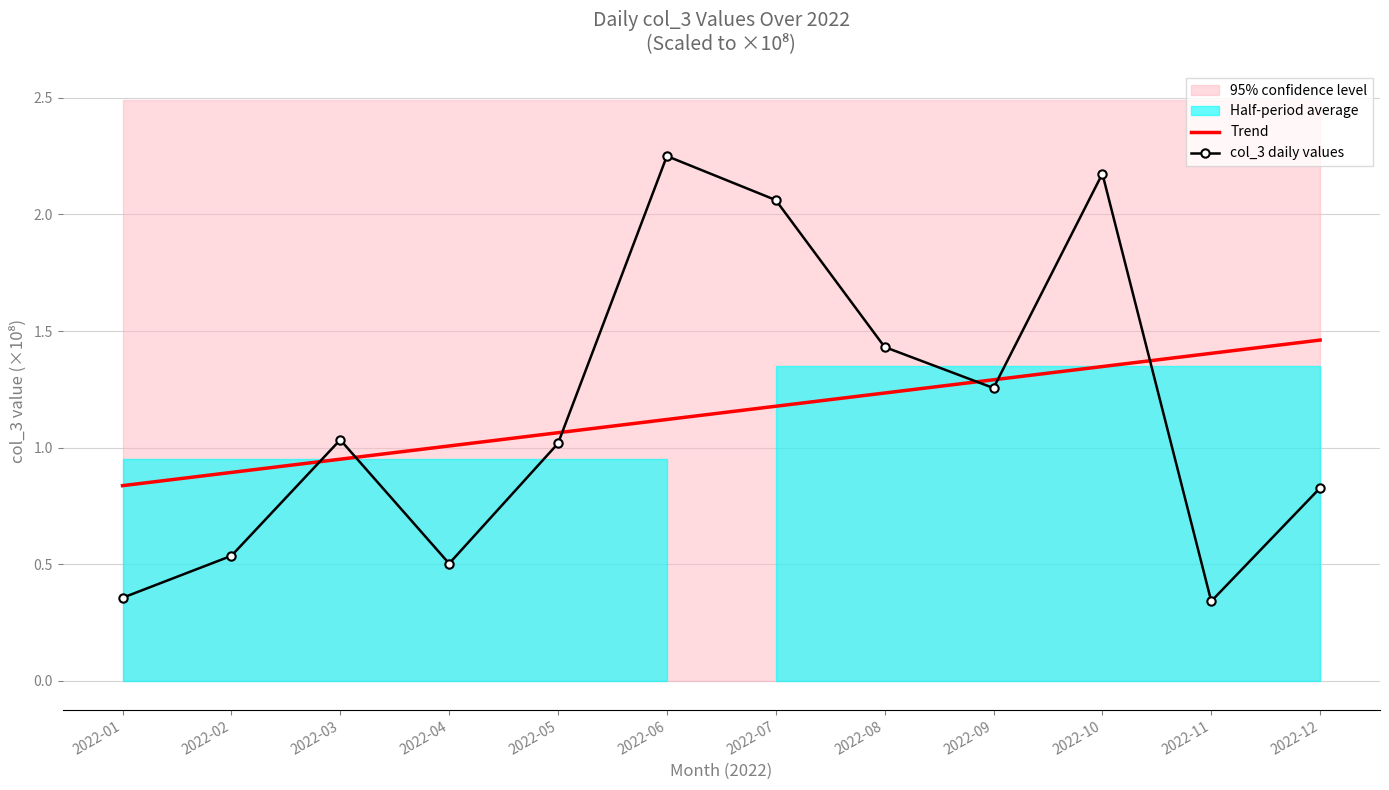

Is it true that Trend equals 1.2 at 2022-01?

False